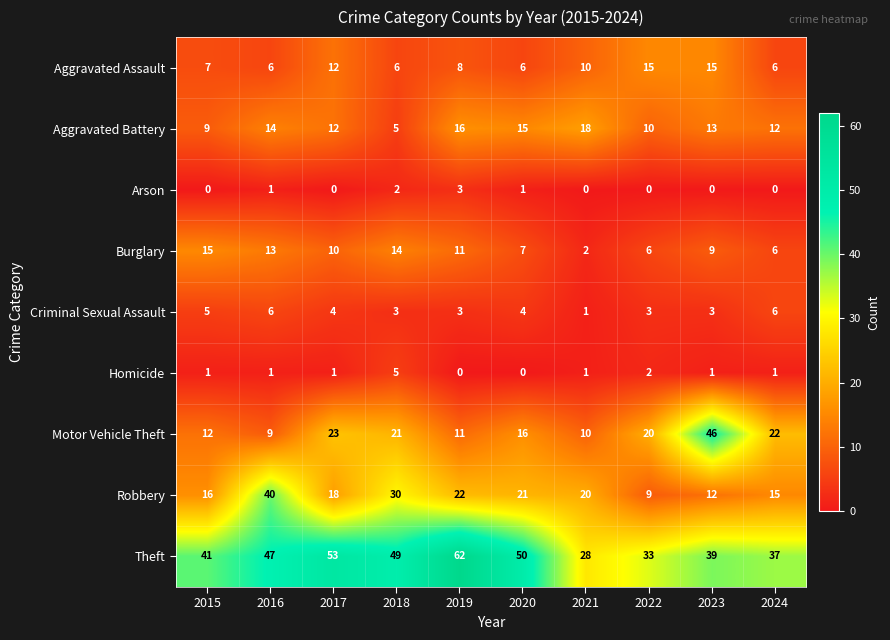

Which series has the largest range (max minus min)?

Motor Vehicle Theft